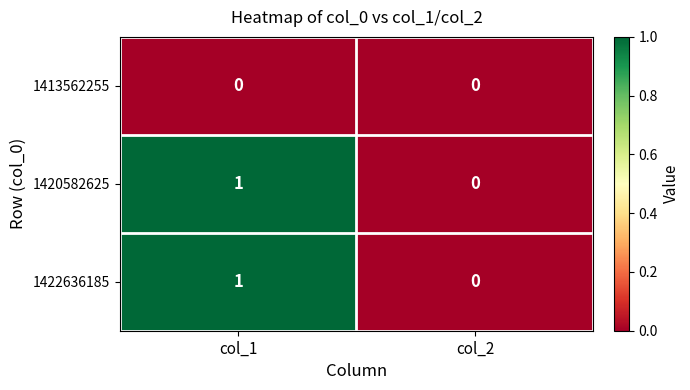

At which category is the sum across all series the highest?

col_1